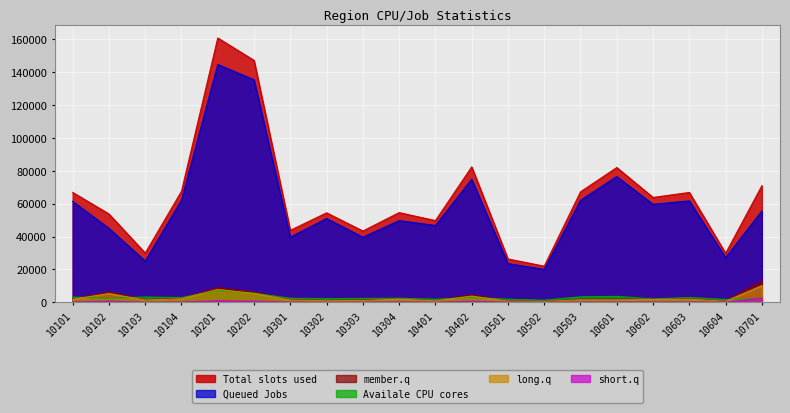

What is the maximum value shown in the chart?

160724